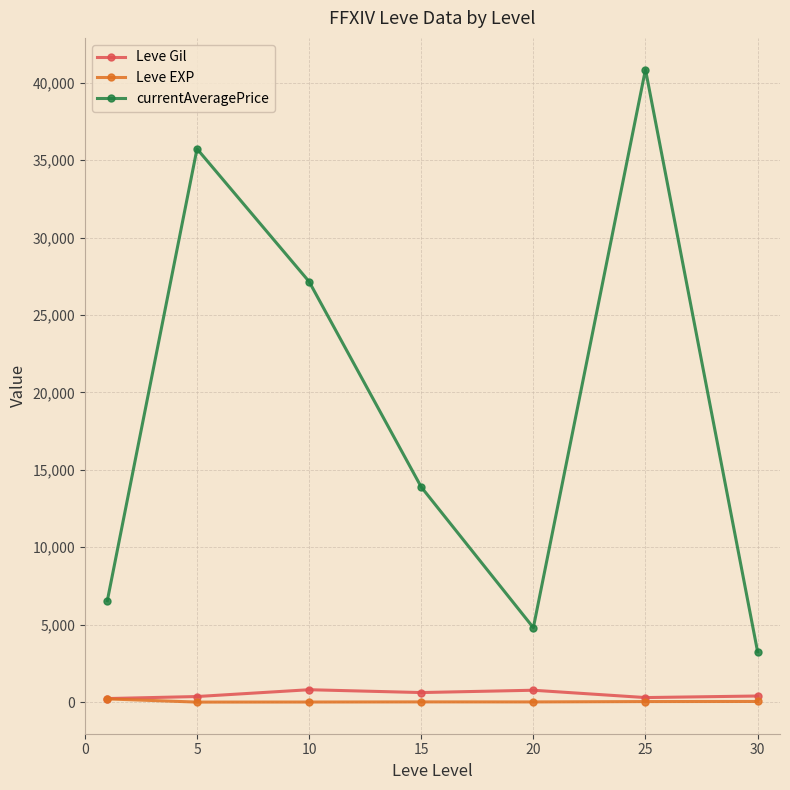

How many interior local peaks does the currentAveragePrice series have?

2